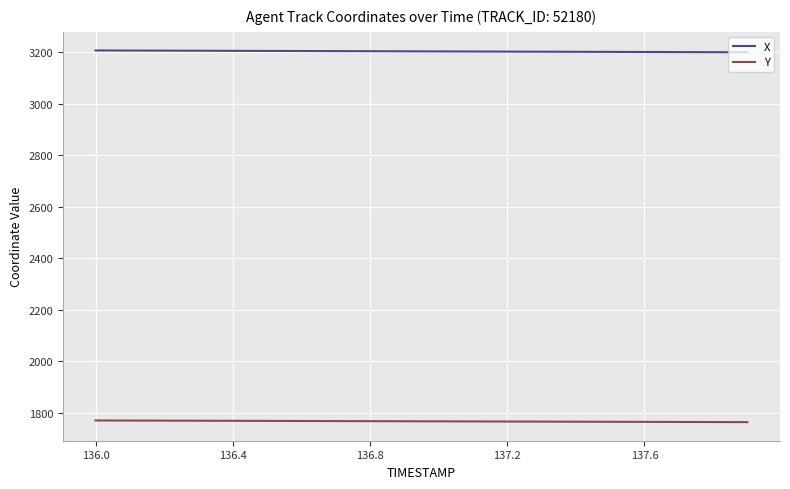

Which series has the largest total across all categories?

X